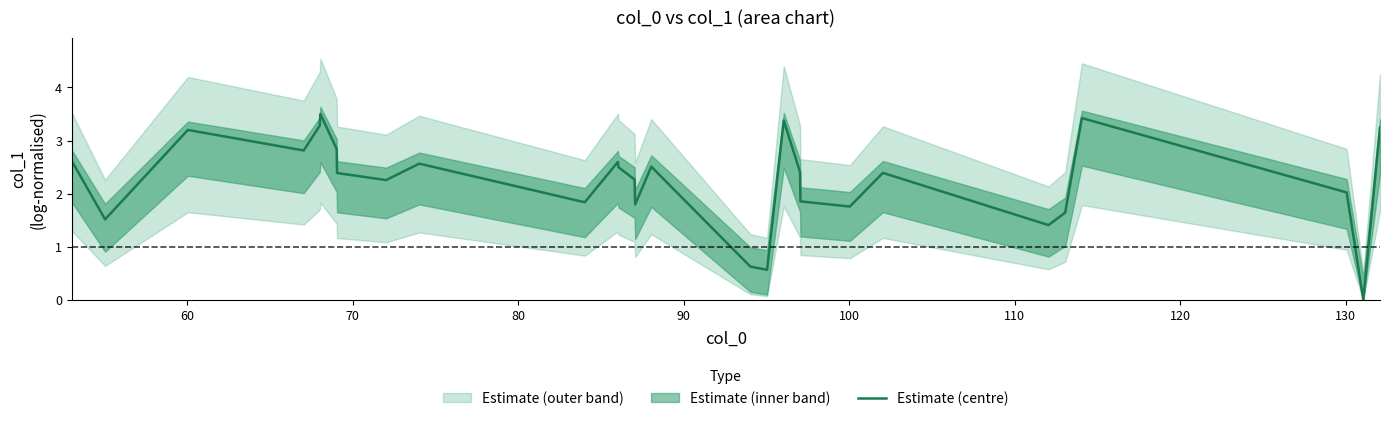

What is the highest value of the Estimate (centre) series?

3.5